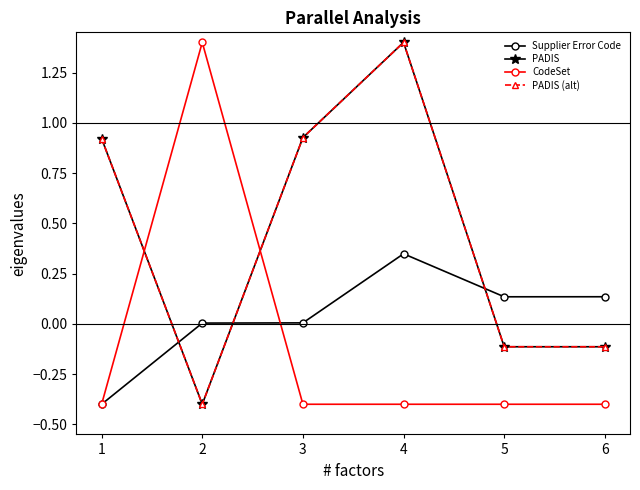

Reading right to left, extract all data points from this chart.

Supplier Error Code: 6=0.1	5=0.1	4=0.3	3=0.0	2=0.0	1=-0.4
PADIS: 6=-0.1	5=-0.1	4=1.4	3=0.9	2=-0.4	1=0.9
CodeSet: 6=-0.4	5=-0.4	4=-0.4	3=-0.4	2=1.4	1=-0.4
PADIS (alt): 6=-0.1	5=-0.1	4=1.4	3=0.9	2=-0.4	1=0.9